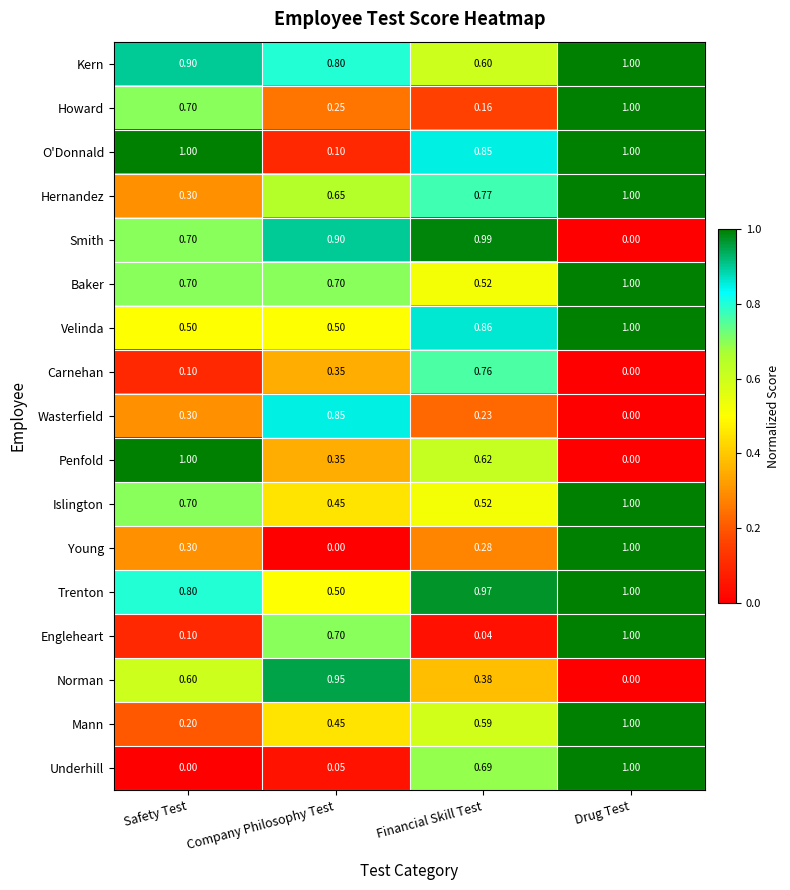

At which category is the sum across all series the highest?

Drug Test